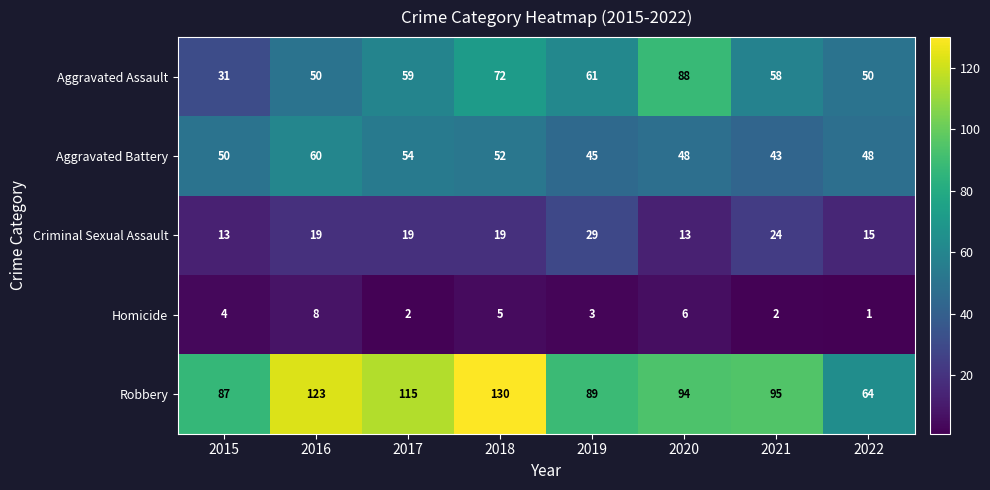

What is the average value of the Aggravated Assault series?

59